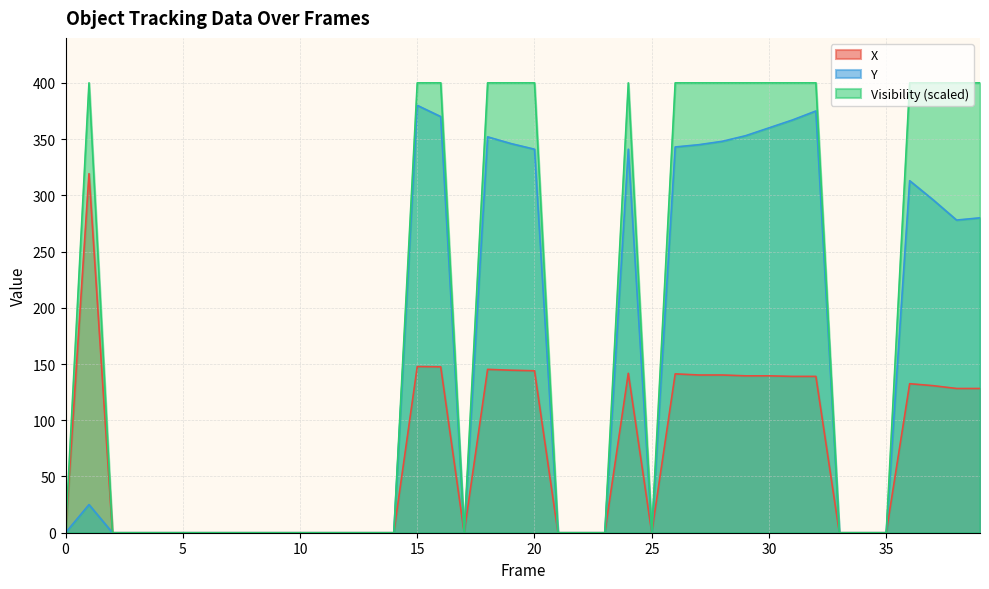

Count the number of data series in this chart.

3